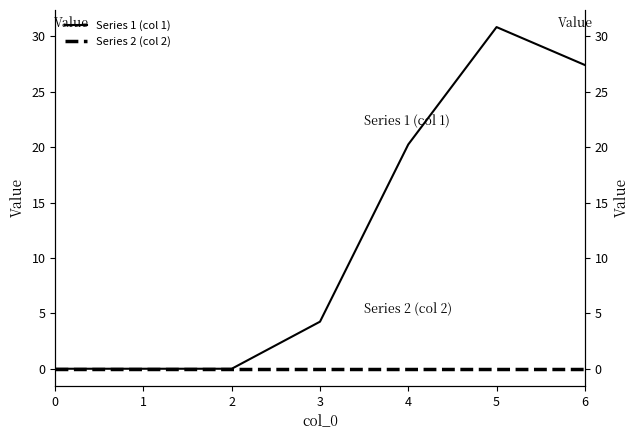

True or false: Series 1 (col 1) has more than 2 interior local peaks.

False